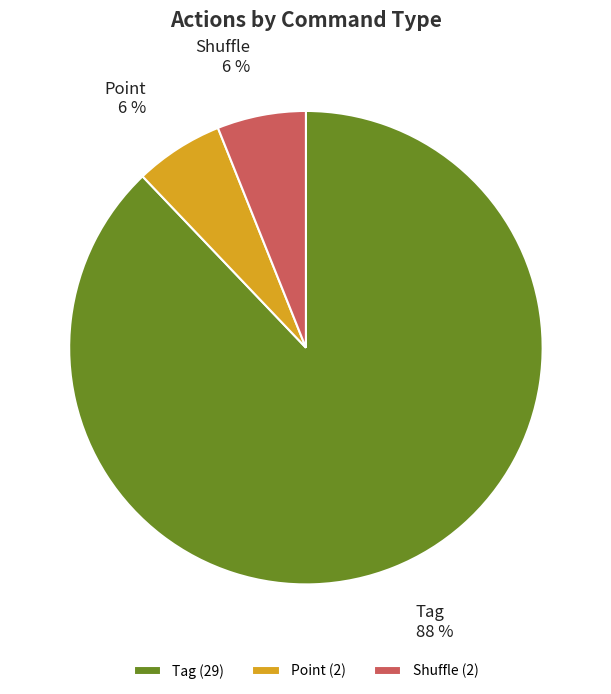

What is the largest slice in the pie chart?

Tag